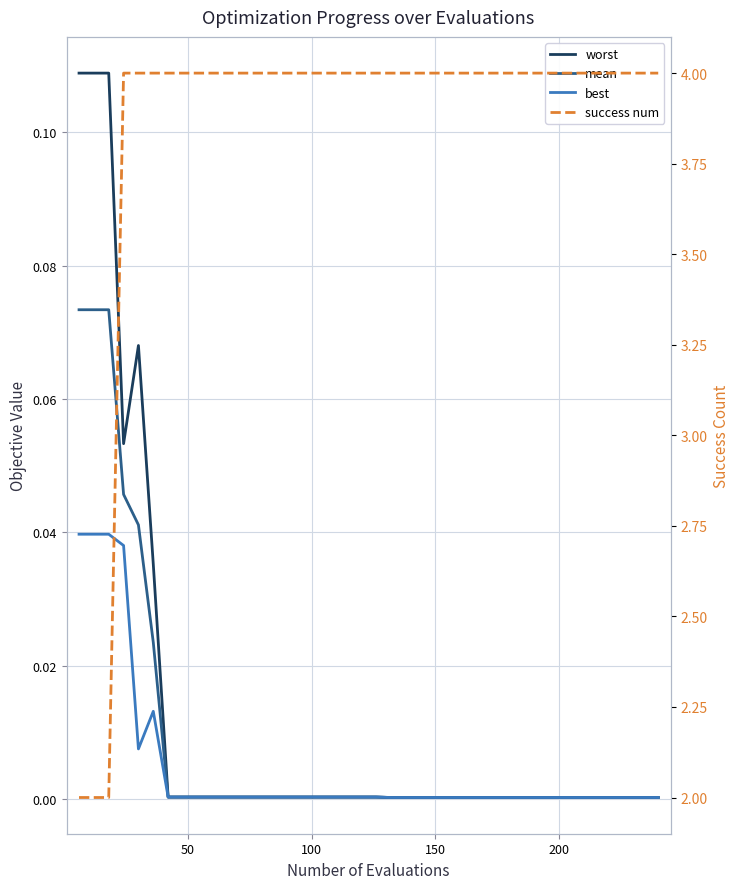

What is the sum of all best values?

0.2